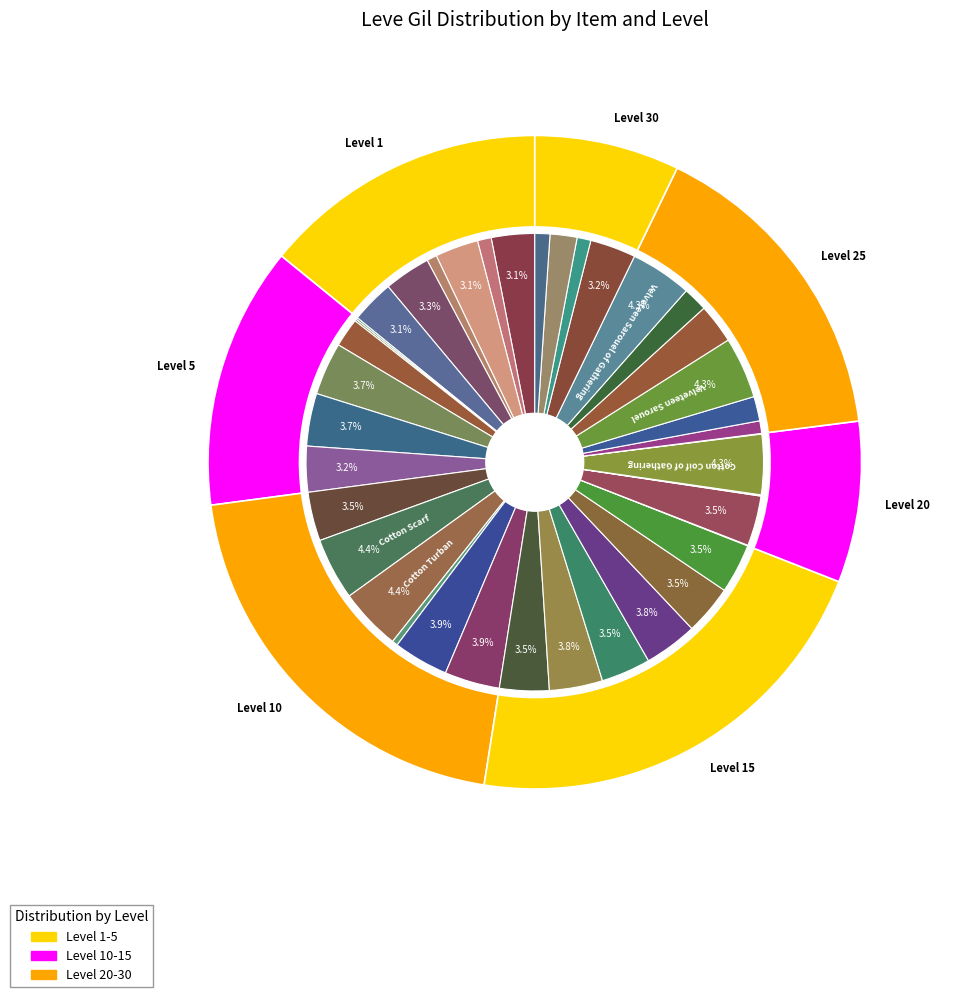

Approximately how many times larger is the value at Velveteen Wedge Cap 25 compared to Cotton Dress Shoes?

39.0